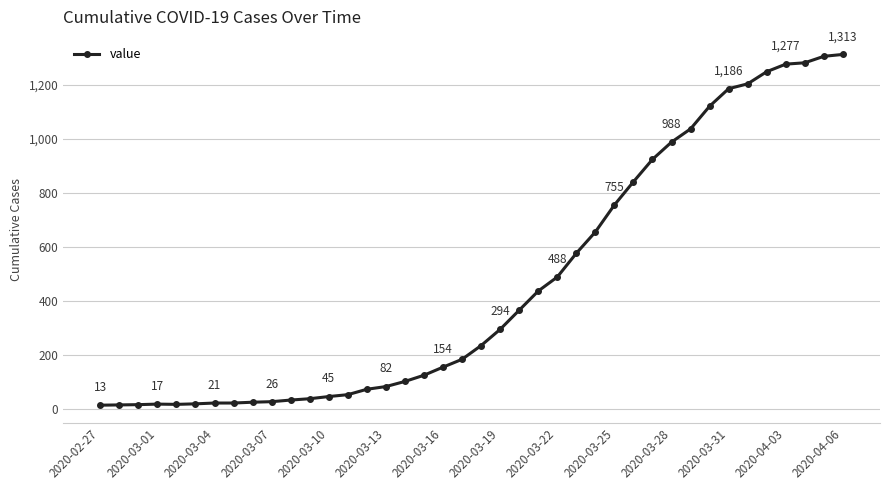

What is the maximum value shown in the chart?

1313